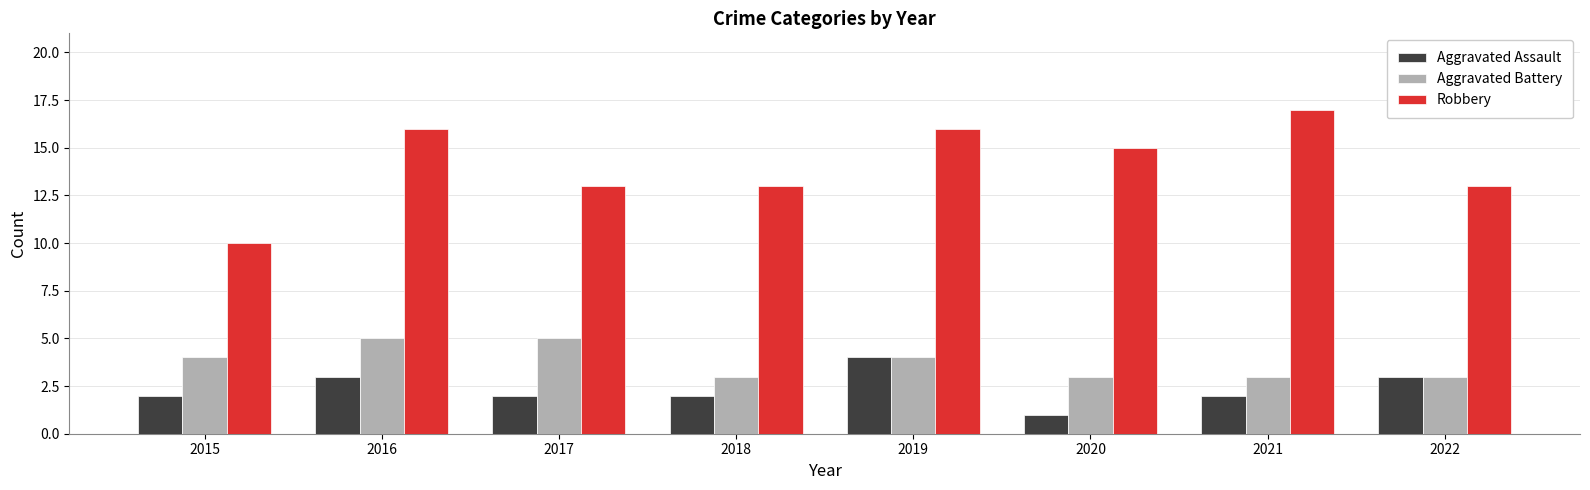

At how many categories does at least one series exceed 12?

7